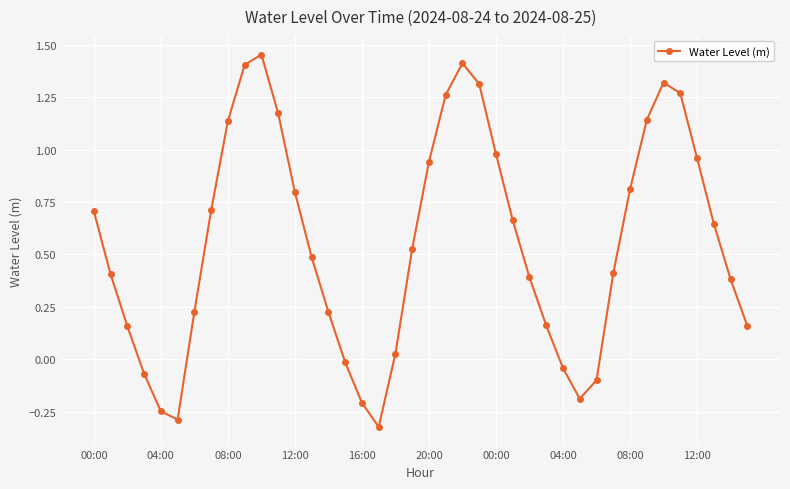

True or false: the data has more than 2 interior local peaks.

True